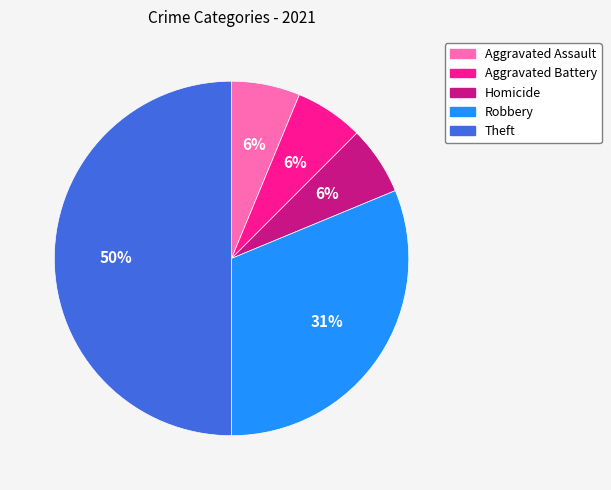

Which has a higher value, Aggravated Assault or Robbery?

Robbery